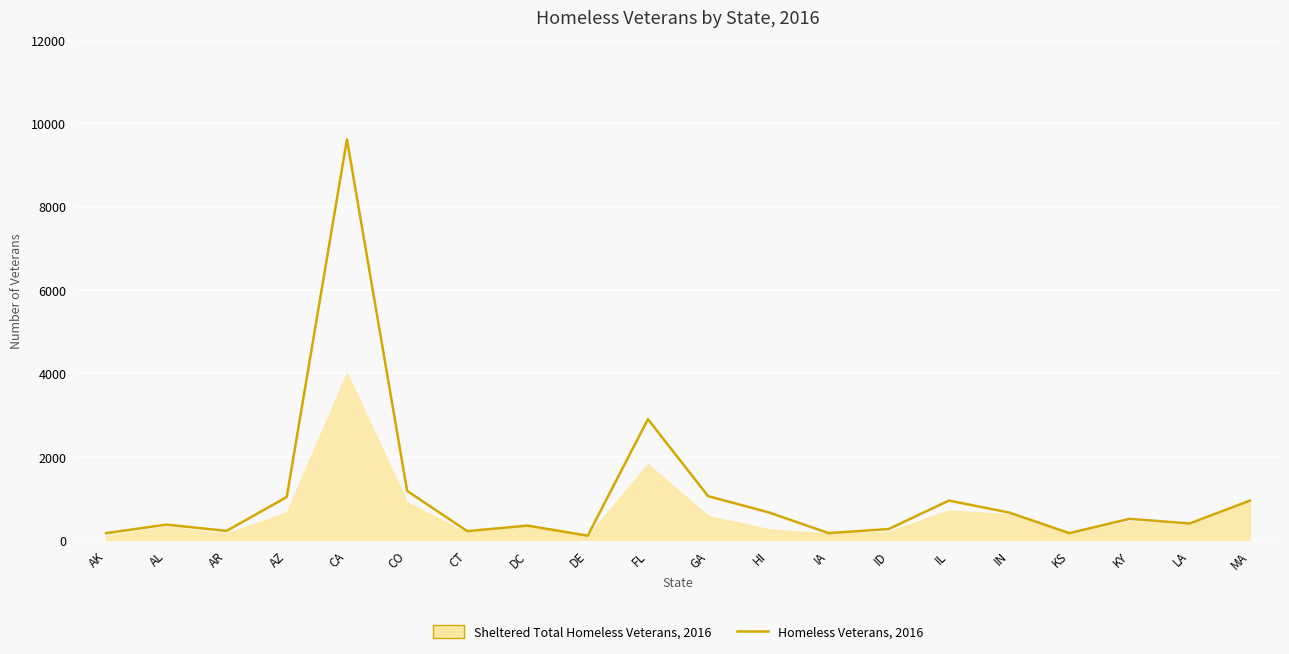

List the labels in order of value, largest first.

CA, FL, CO, GA, AZ, IL, MA, HI, IN, KY, LA, AL, DC, ID, AR, CT, IA, KS, AK, DE